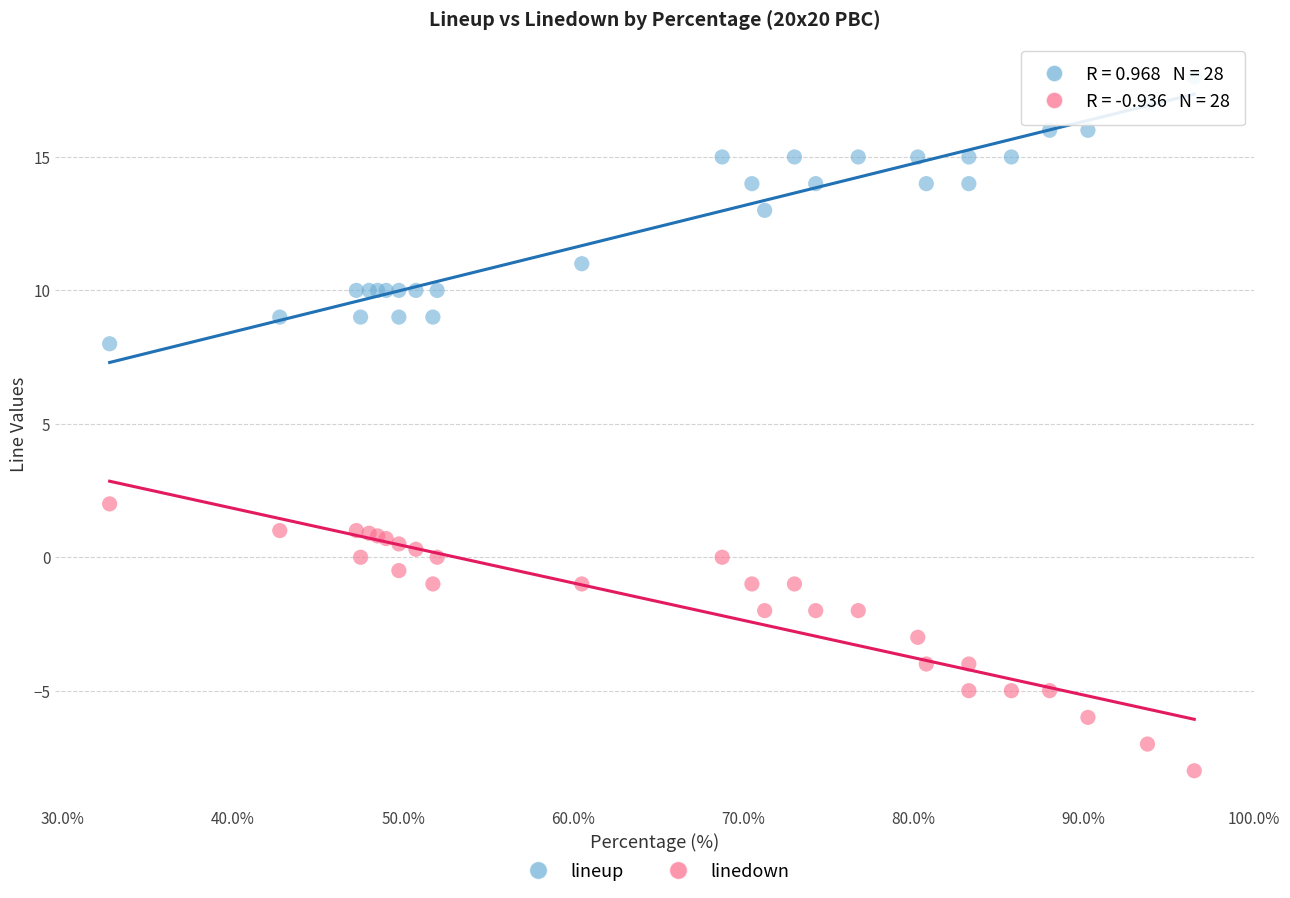

Which series reaches the minimum Y coordinate?

linedown